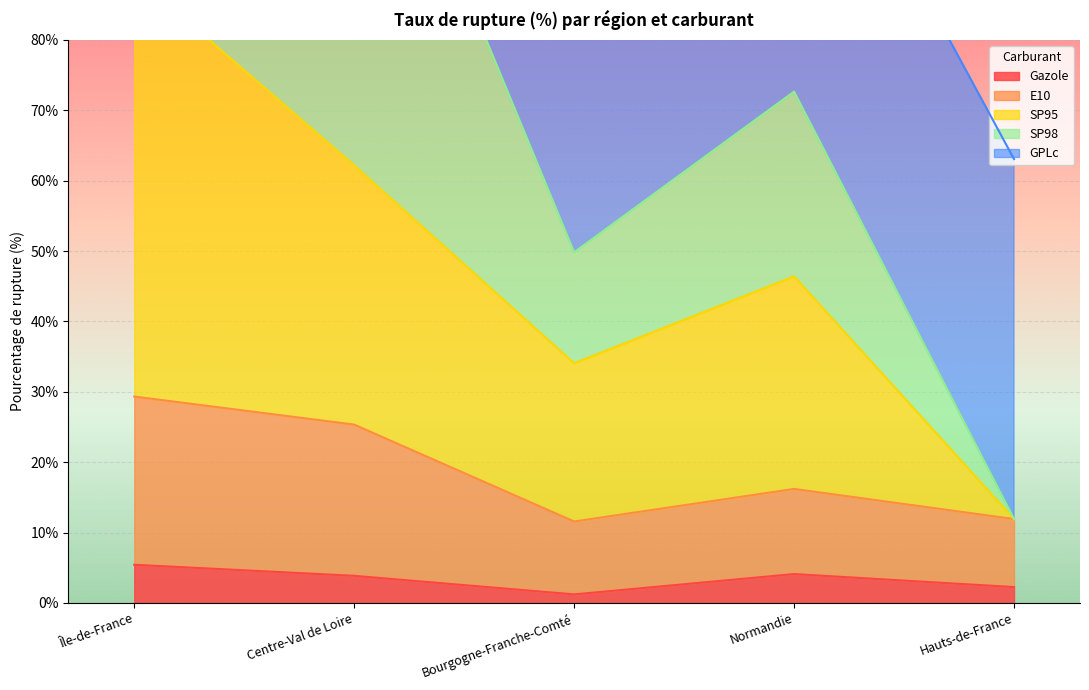

The value of Gazole at Île-de-France is 5.4. True or false?

True